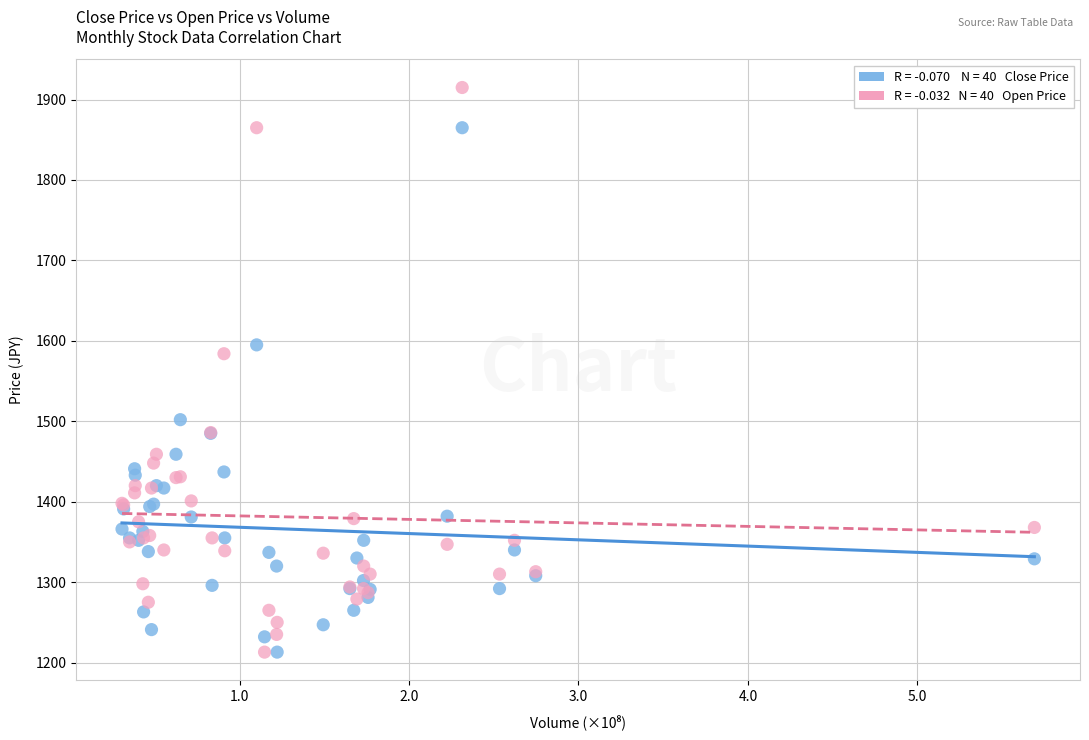

Across all series, what Y value is closest to 1564?

1584